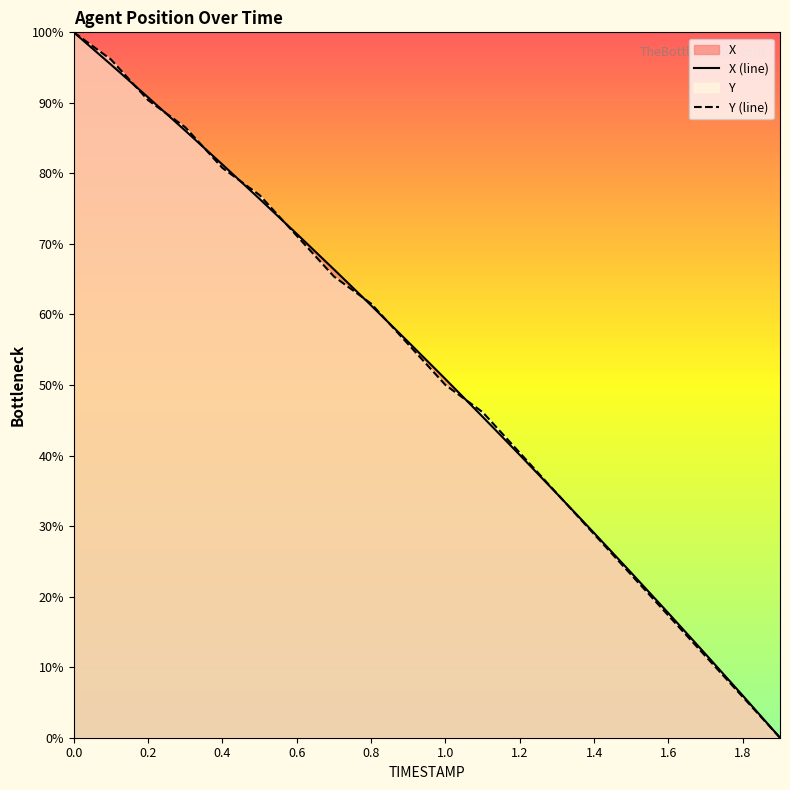

Between which two adjacent categories do Y and X first intersect?

0.1 and 0.2